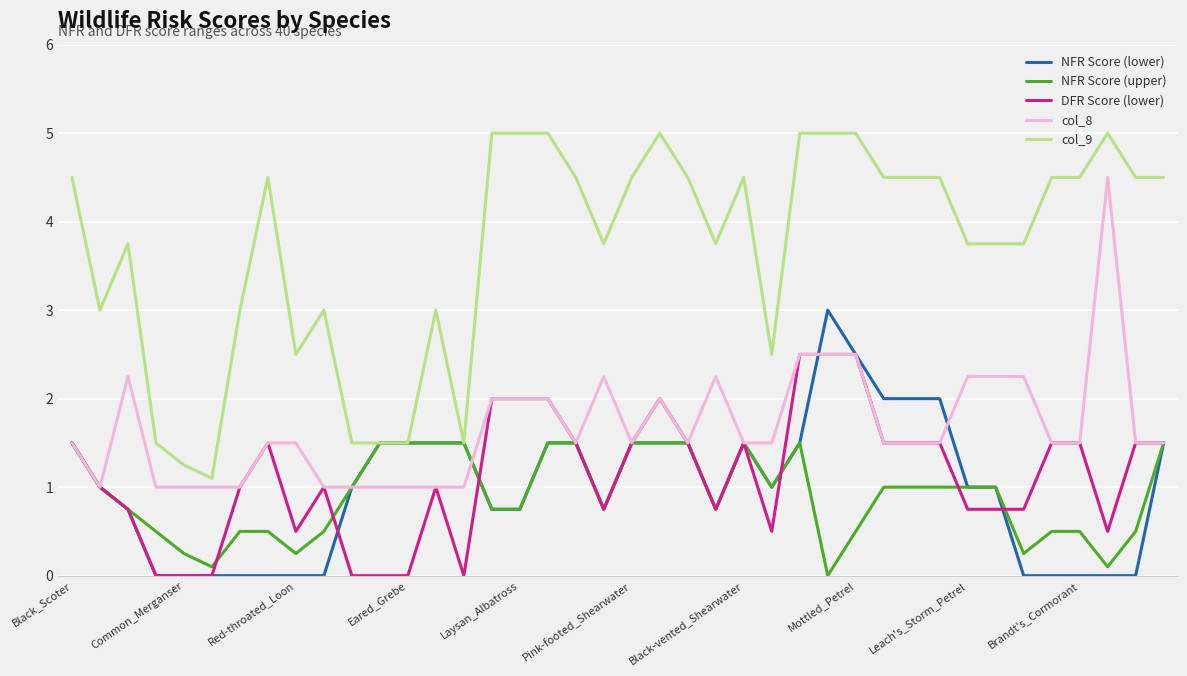

True or false: col_9 and col_8 intersect in this chart.

False